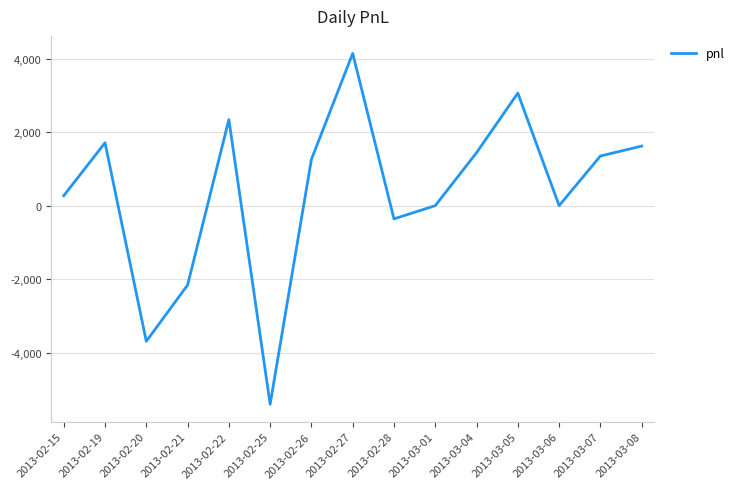

Where does the data first go above 1260?

2013-02-19